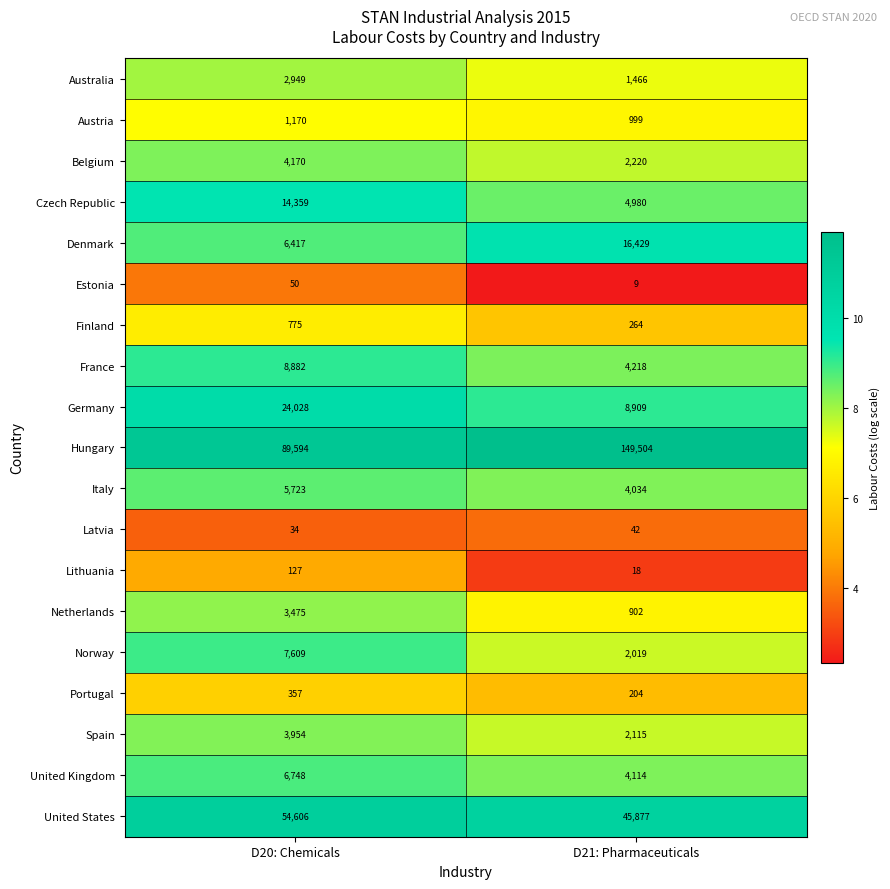

How many series are shown in this chart?

19